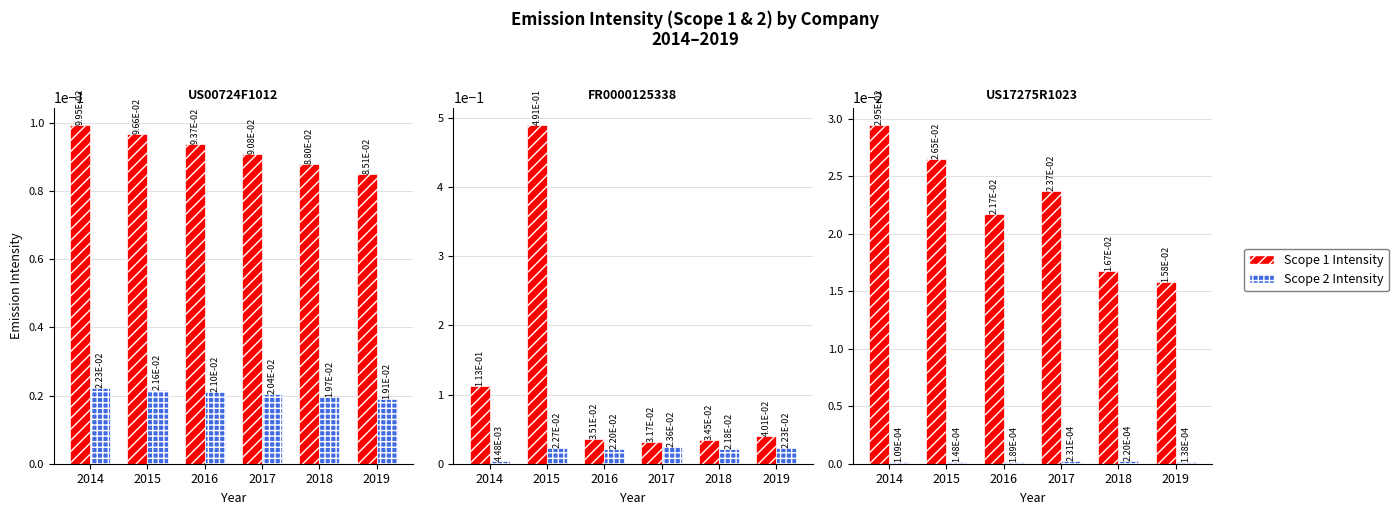

At 2019, list the series in order from smallest to largest.

Scope 2 Intensity, Scope 1 Intensity